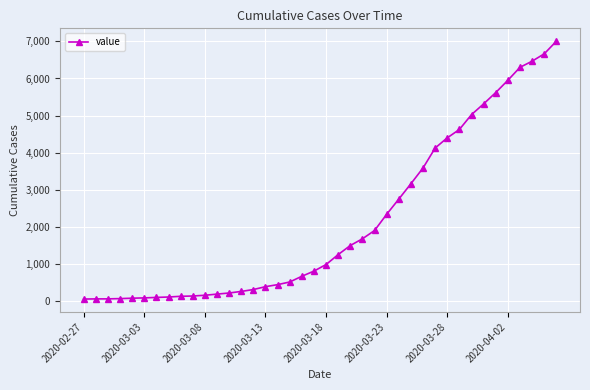

What is the difference between the maximum and minimum values?

6939